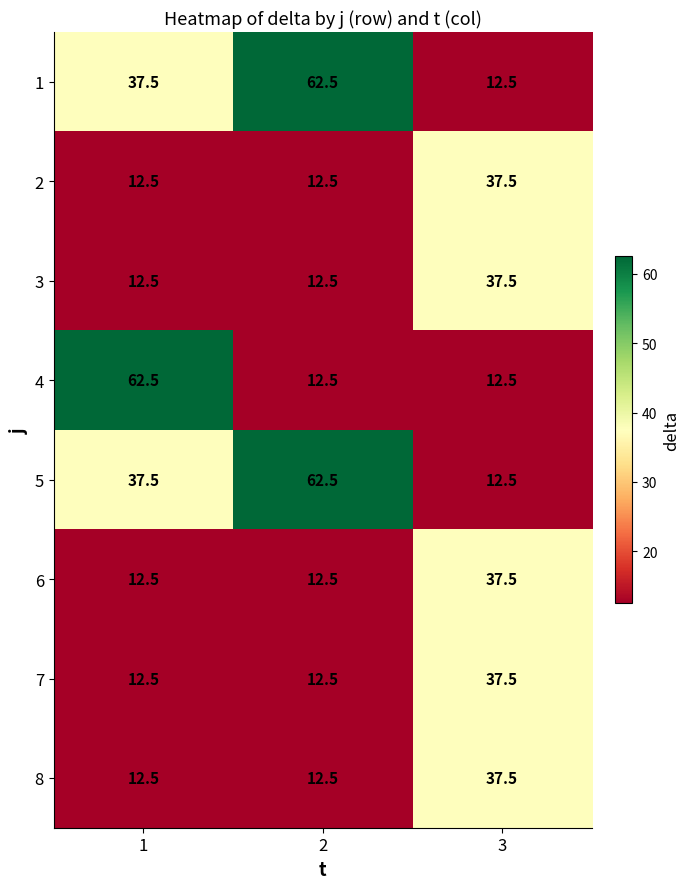

What is the smallest value displayed?

12.5